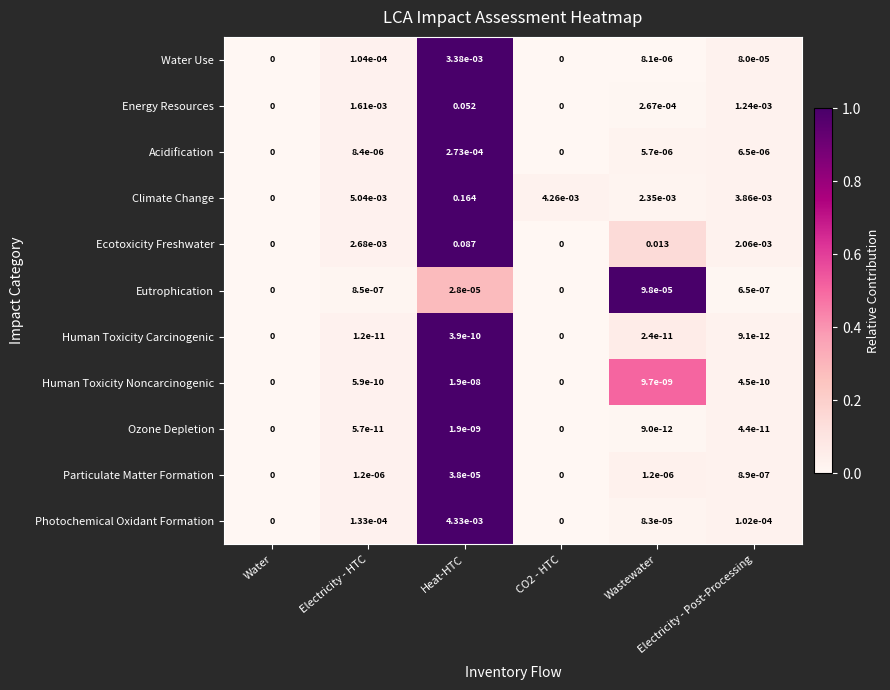

At which category is the sum across all series the highest?

Heat-HTC